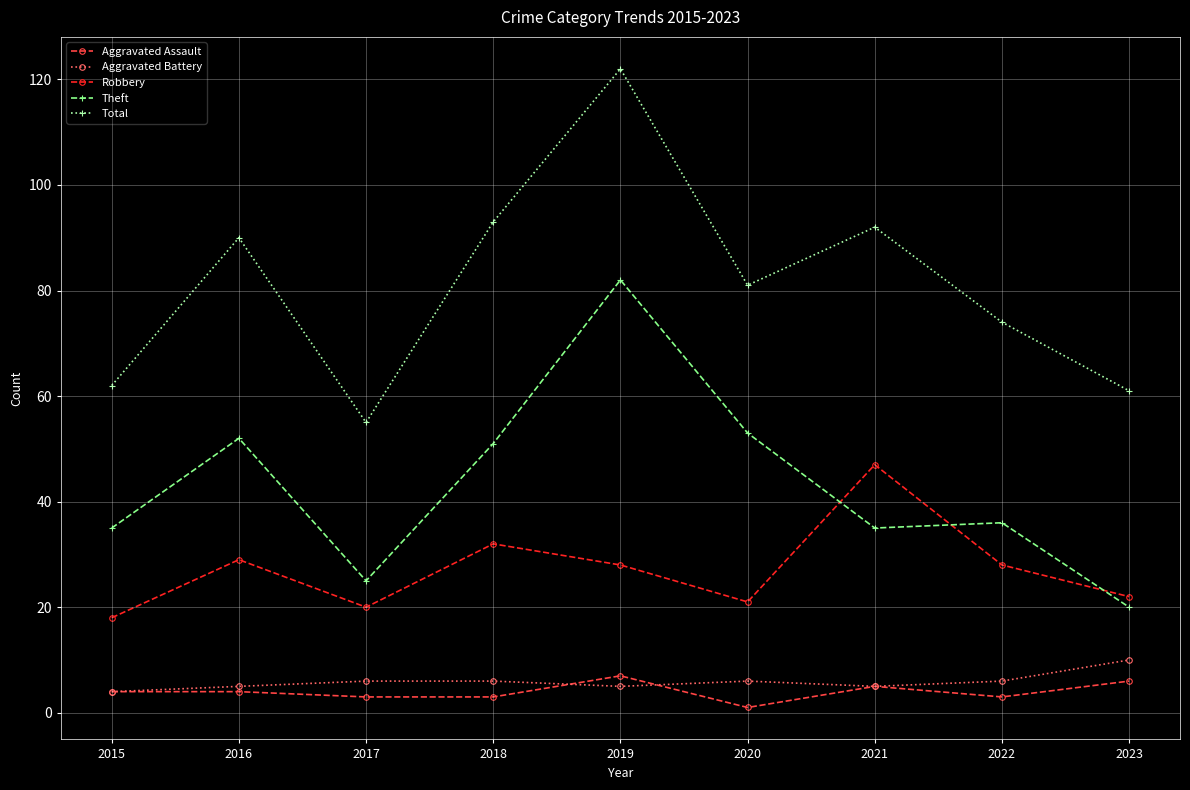

What is the minimum value for Total?

55